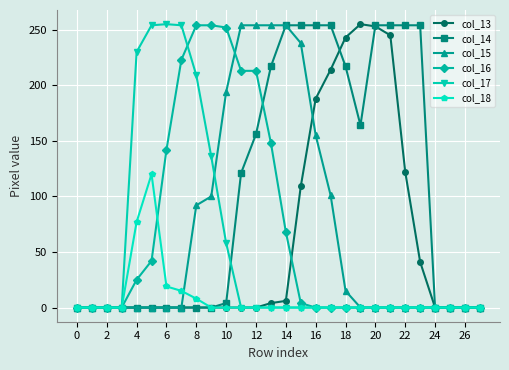

Which series has the largest total across all categories?

col_14